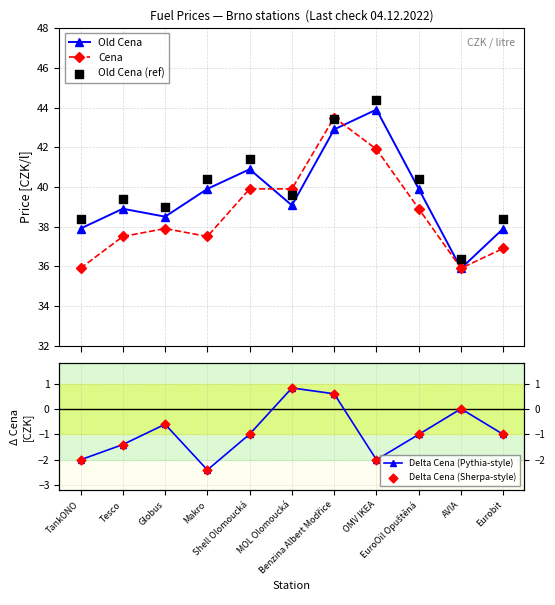

What are all the series names shown in the legend?

Old Cena, Cena, Old Cena (ref), Delta Cena (Pythia-style), Delta Cena (Sherpa-style)